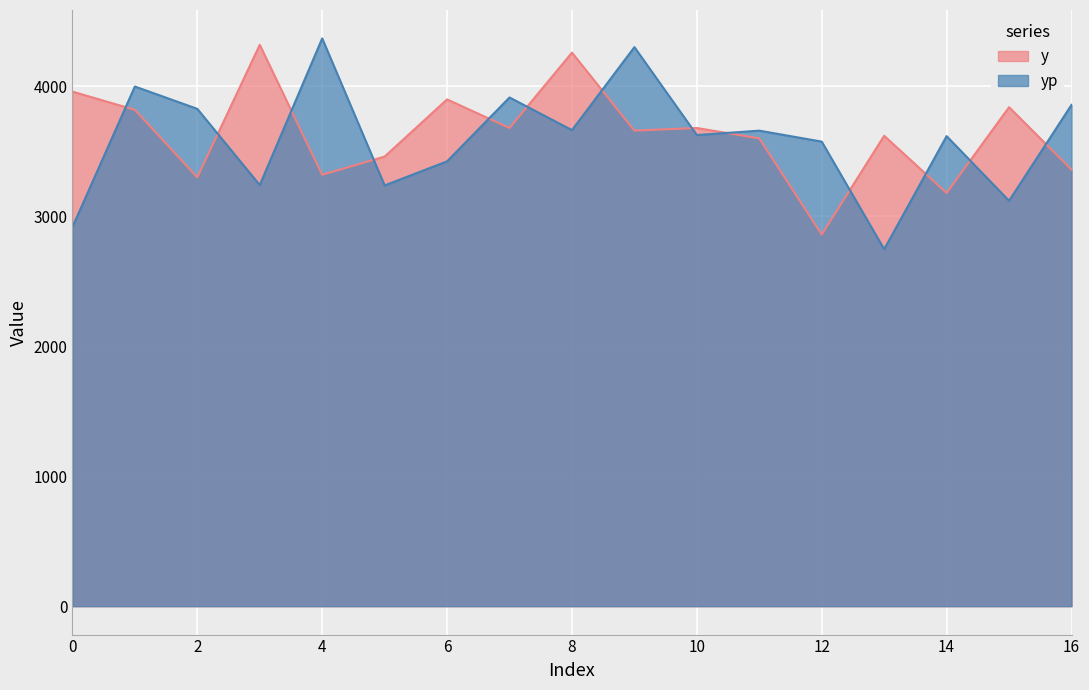

True or false: y has a value of 4320.0 at 3.

True